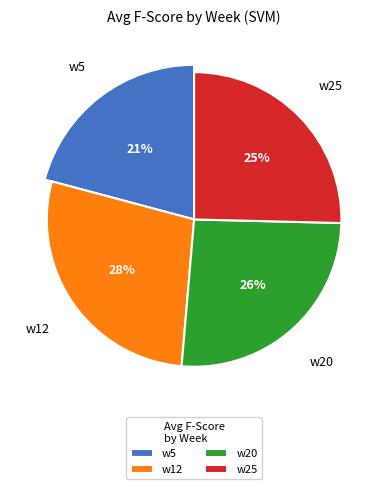

True or false: w20 accounts for 15% of the total.

False